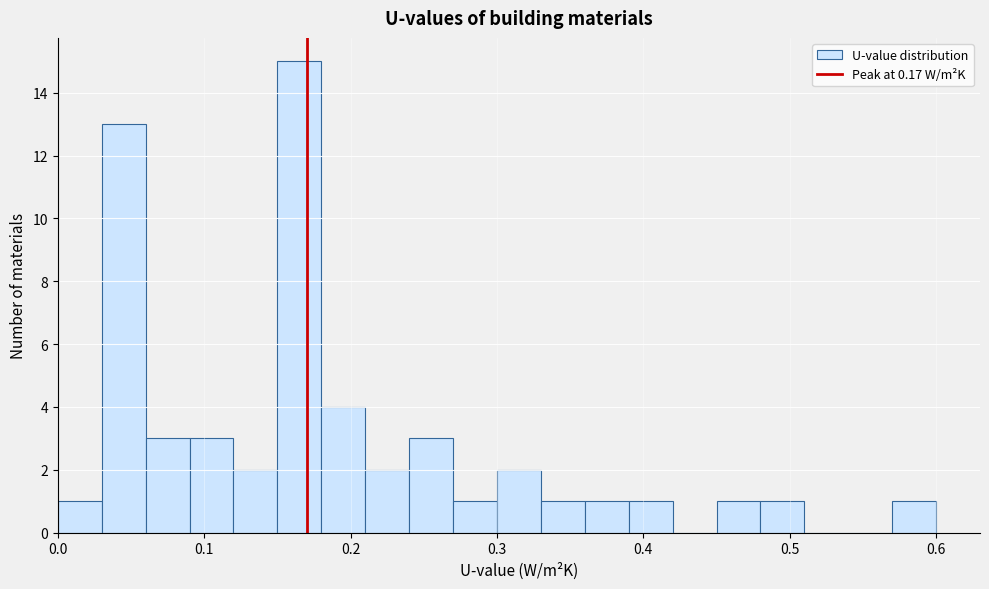

Read against the x-axis, roughly where is the centre of the tallest bar?

0.17